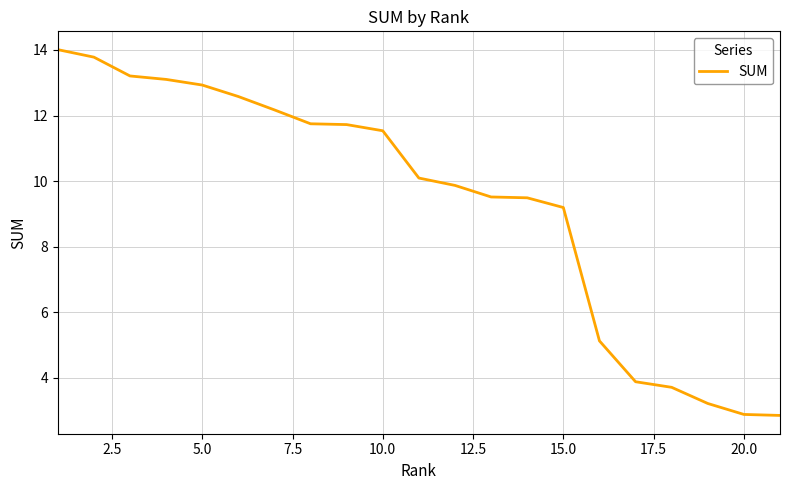

What is the maximum value shown in the chart?

14.0